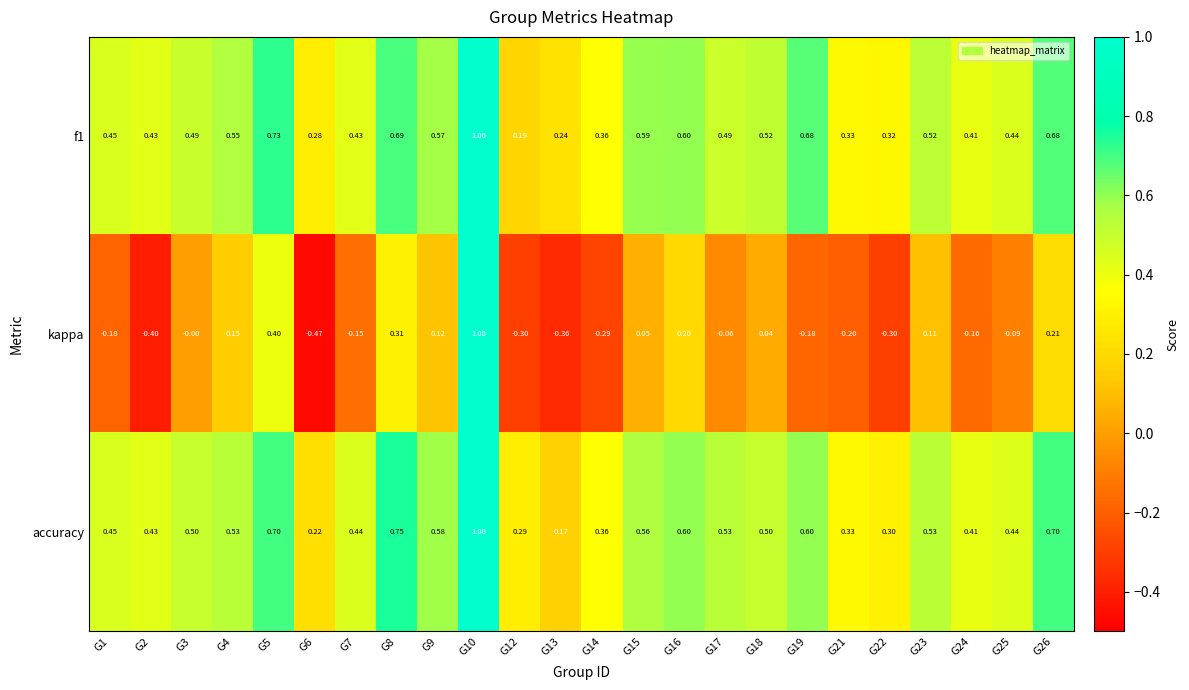

Between G4 and G14, which series saw the biggest shift?

kappa